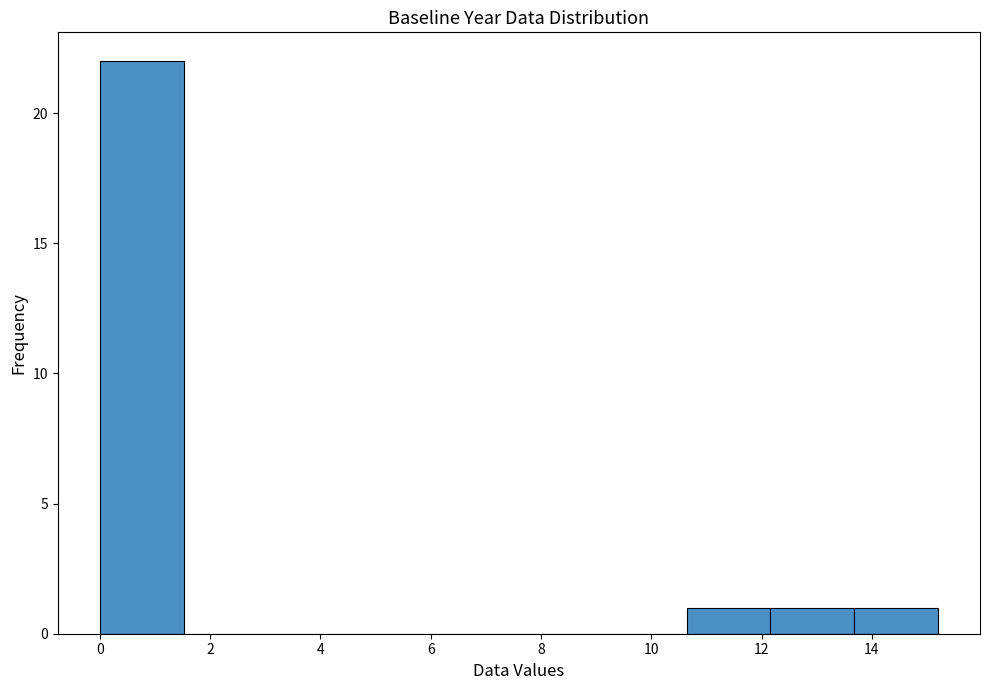

Over which range of the x-axis is the bar tallest?

0.00 to 1.52